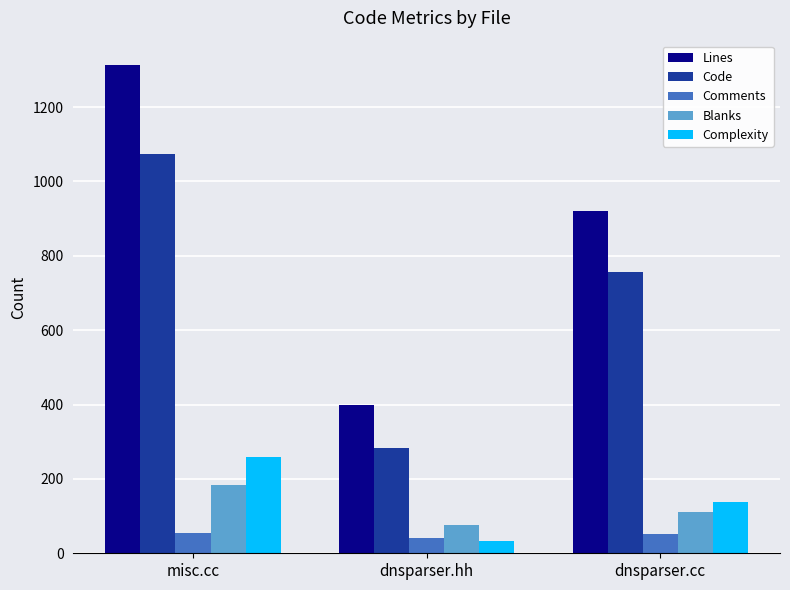

Count the number of categories in the chart.

3